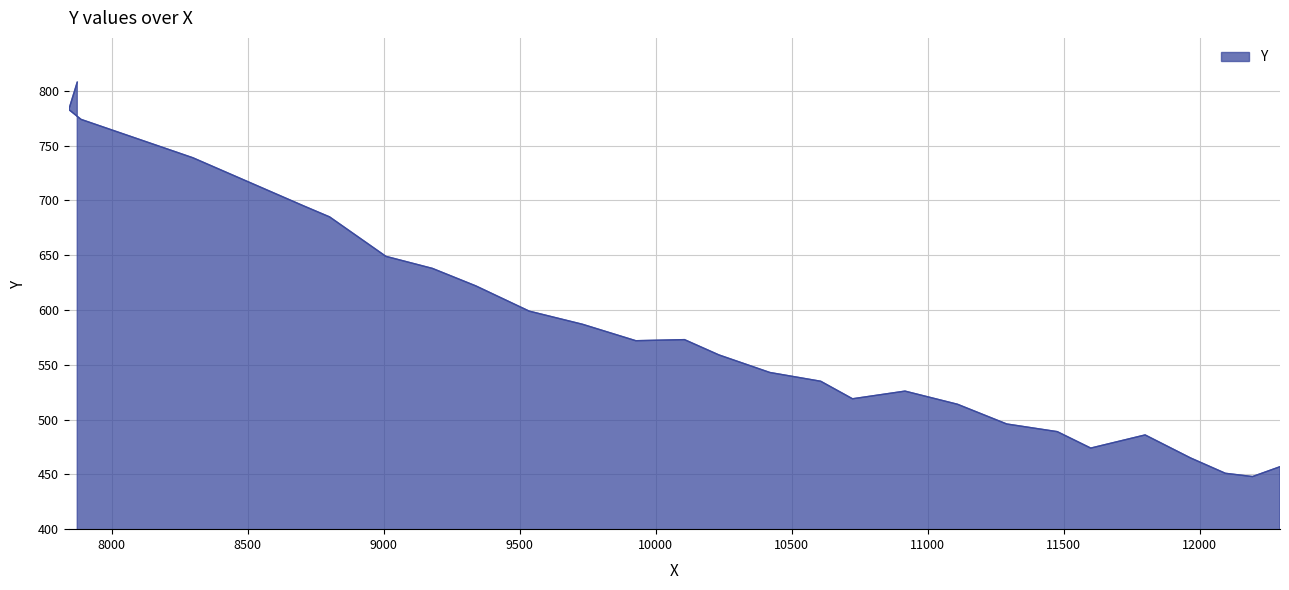

True or false: the data has more than 2 interior local peaks.

True